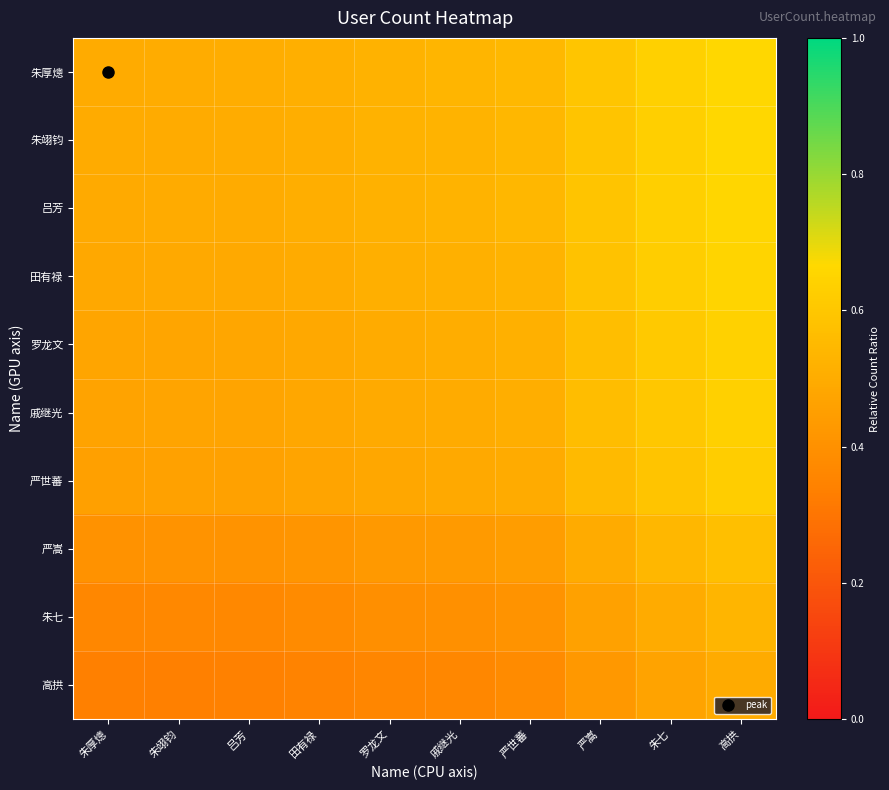

Reading left to right, what are all the values shown in this chart?

朱厚熜: 朱厚熜=0.5	朱翊钧=0.5	吕芳=0.5	田有禄=0.5	罗龙文=0.5	戚继光=0.5	严世蕃=0.5	严嵩=0.6	朱七=0.6	高拱=0.7
朱翊钧: 朱厚熜=0.5	朱翊钧=0.5	吕芳=0.5	田有禄=0.5	罗龙文=0.5	戚继光=0.5	严世蕃=0.5	严嵩=0.6	朱七=0.6	高拱=0.7
吕芳: 朱厚熜=0.5	朱翊钧=0.5	吕芳=0.5	田有禄=0.5	罗龙文=0.5	戚继光=0.5	严世蕃=0.5	严嵩=0.6	朱七=0.6	高拱=0.7
田有禄: 朱厚熜=0.5	朱翊钧=0.5	吕芳=0.5	田有禄=0.5	罗龙文=0.5	戚继光=0.5	严世蕃=0.5	严嵩=0.6	朱七=0.6	高拱=0.7
罗龙文: 朱厚熜=0.5	朱翊钧=0.5	吕芳=0.5	田有禄=0.5	罗龙文=0.5	戚继光=0.5	严世蕃=0.5	严嵩=0.6	朱七=0.6	高拱=0.6
戚继光: 朱厚熜=0.5	朱翊钧=0.5	吕芳=0.5	田有禄=0.5	罗龙文=0.5	戚继光=0.5	严世蕃=0.5	严嵩=0.6	朱七=0.6	高拱=0.6
严世蕃: 朱厚熜=0.5	朱翊钧=0.5	吕芳=0.5	田有禄=0.5	罗龙文=0.5	戚继光=0.5	严世蕃=0.5	严嵩=0.6	朱七=0.6	高拱=0.6
严嵩: 朱厚熜=0.4	朱翊钧=0.4	吕芳=0.4	田有禄=0.4	罗龙文=0.4	戚继光=0.4	严世蕃=0.4	严嵩=0.5	朱七=0.5	高拱=0.6
朱七: 朱厚熜=0.4	朱翊钧=0.4	吕芳=0.4	田有禄=0.4	罗龙文=0.4	戚继光=0.4	严世蕃=0.4	严嵩=0.5	朱七=0.5	高拱=0.5
高拱: 朱厚熜=0.3	朱翊钧=0.3	吕芳=0.3	田有禄=0.3	罗龙文=0.4	戚继光=0.4	严世蕃=0.4	严嵩=0.4	朱七=0.5	高拱=0.5